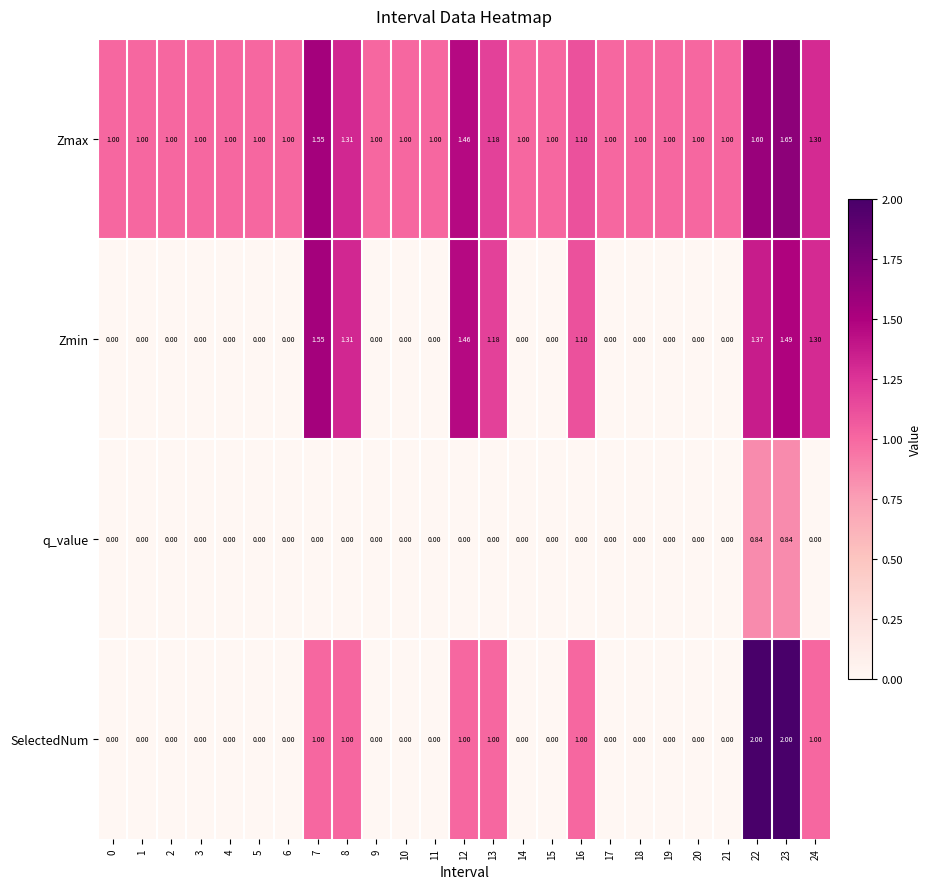

Which series has the largest range (max minus min)?

SelectedNum